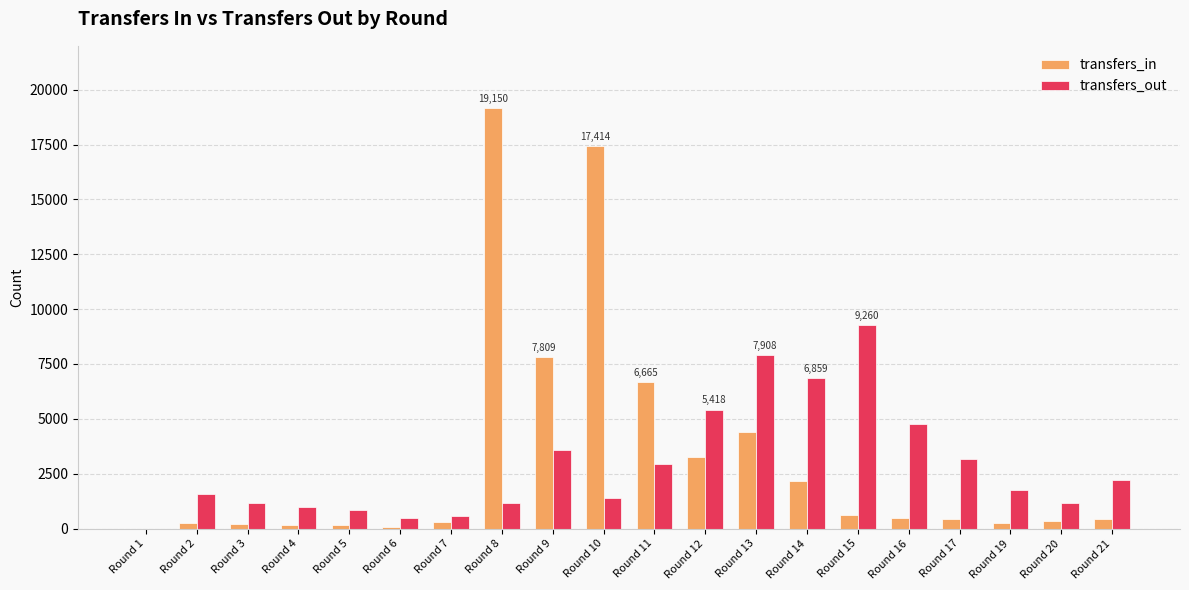

What is the sum of all transfers_out values?

57224